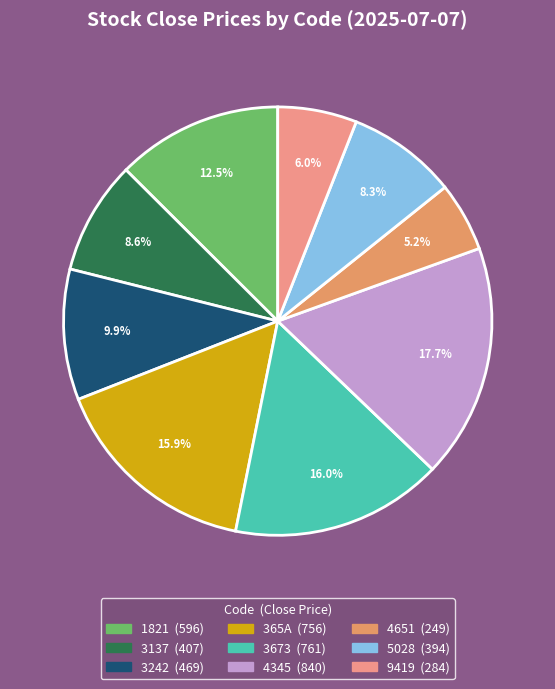

How many segments does this pie chart have?

9